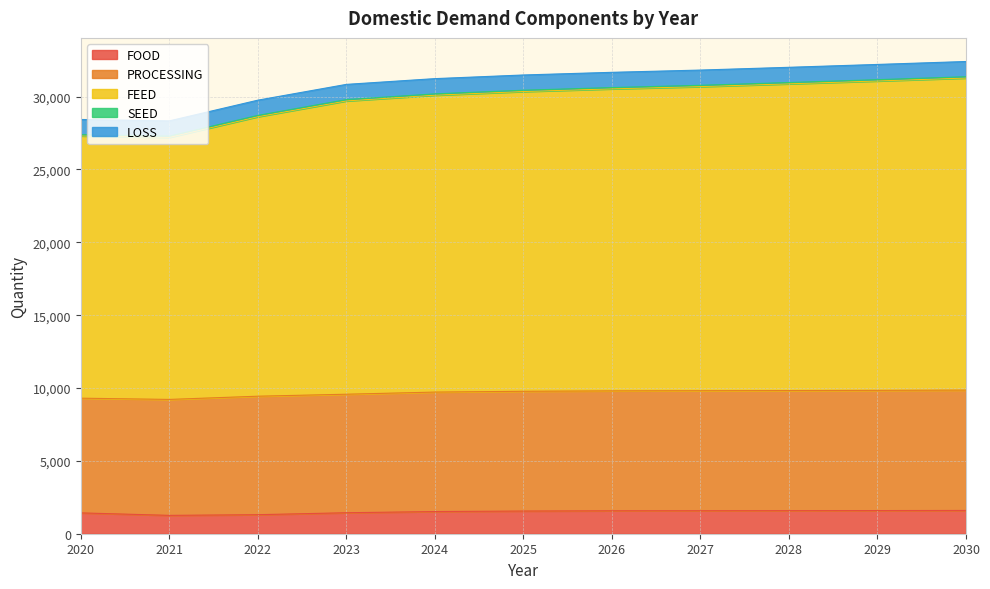

How many series are shown in this chart?

5